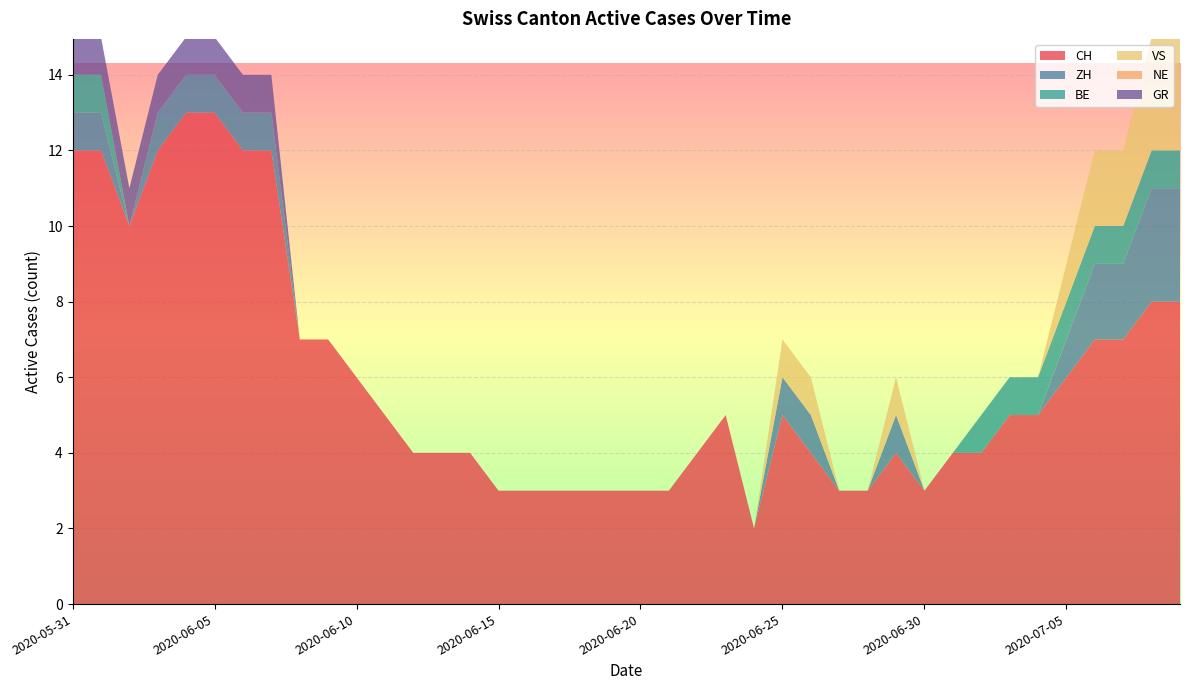

True or false: BE and VS cross at least once.

False